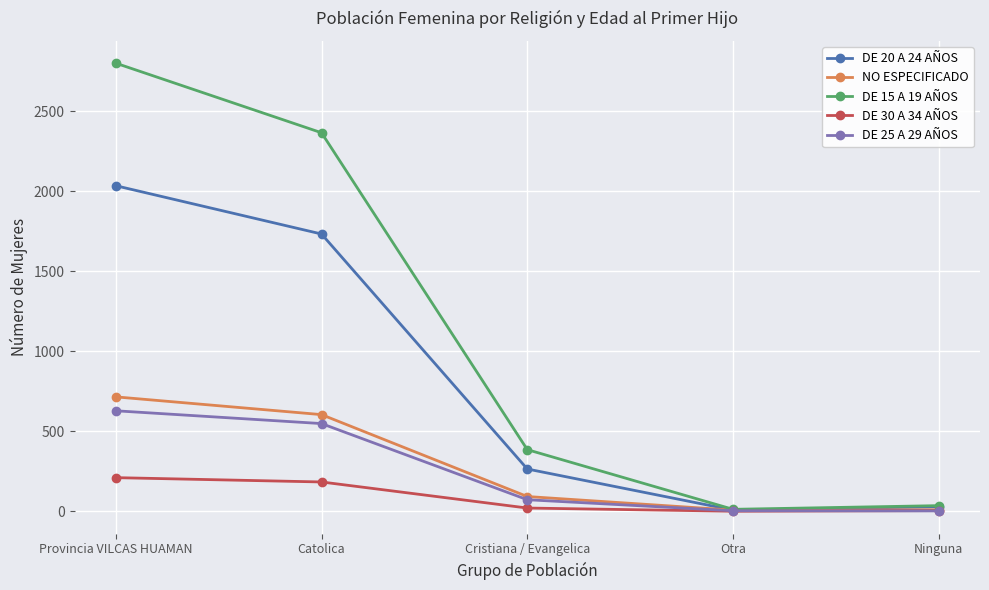

Which series has the largest range (max minus min)?

DE 15 A 19 AÑOS